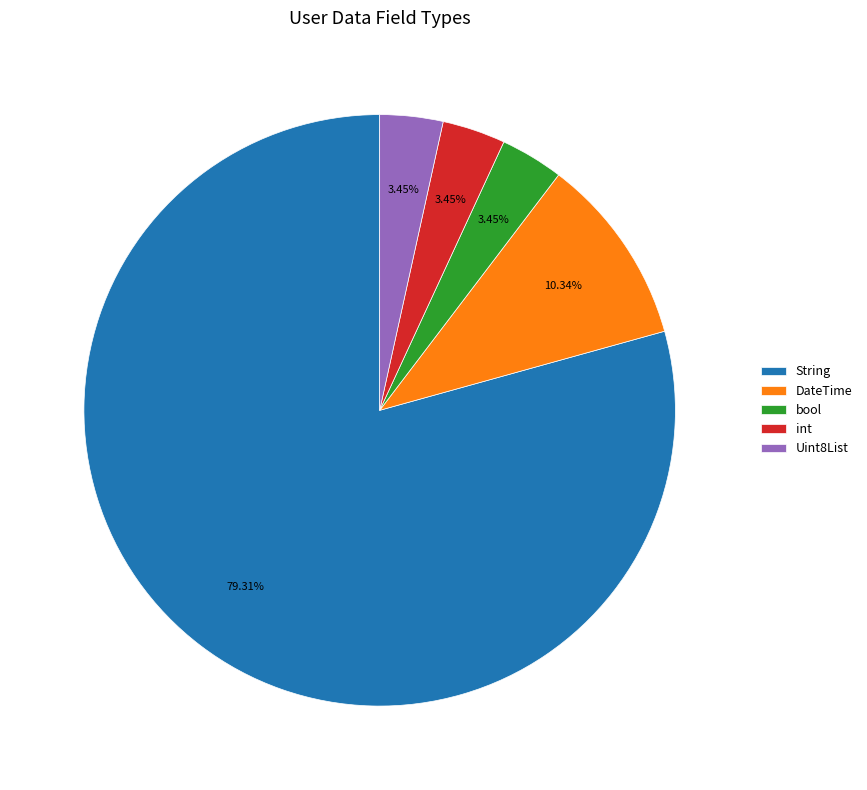

Which slice is the largest?

String